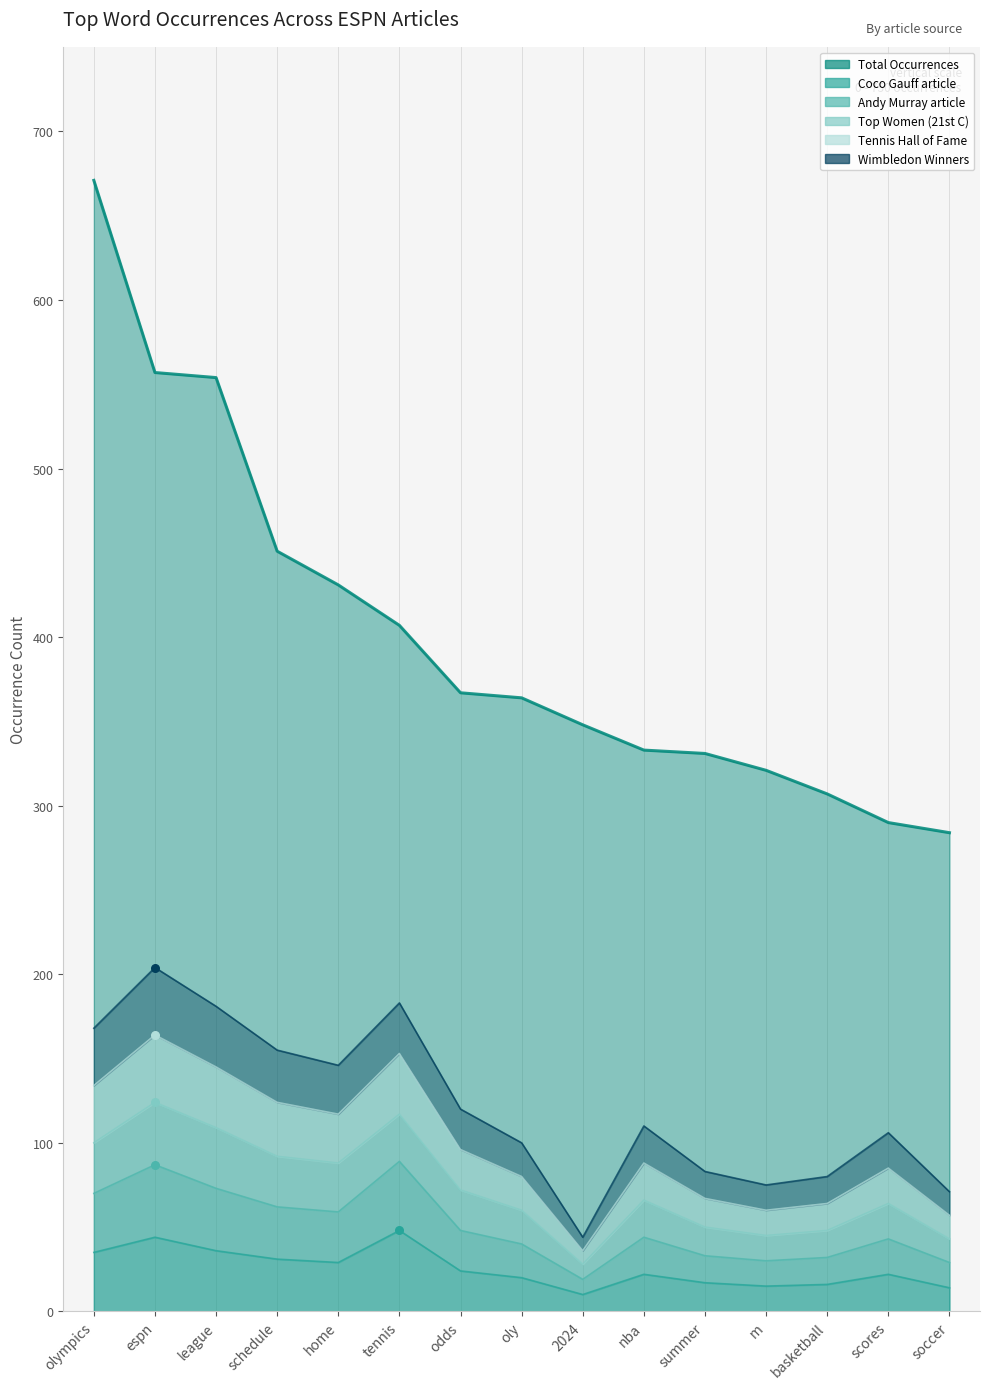

Which series has the largest Y range (max minus min)?

Total Occurrences